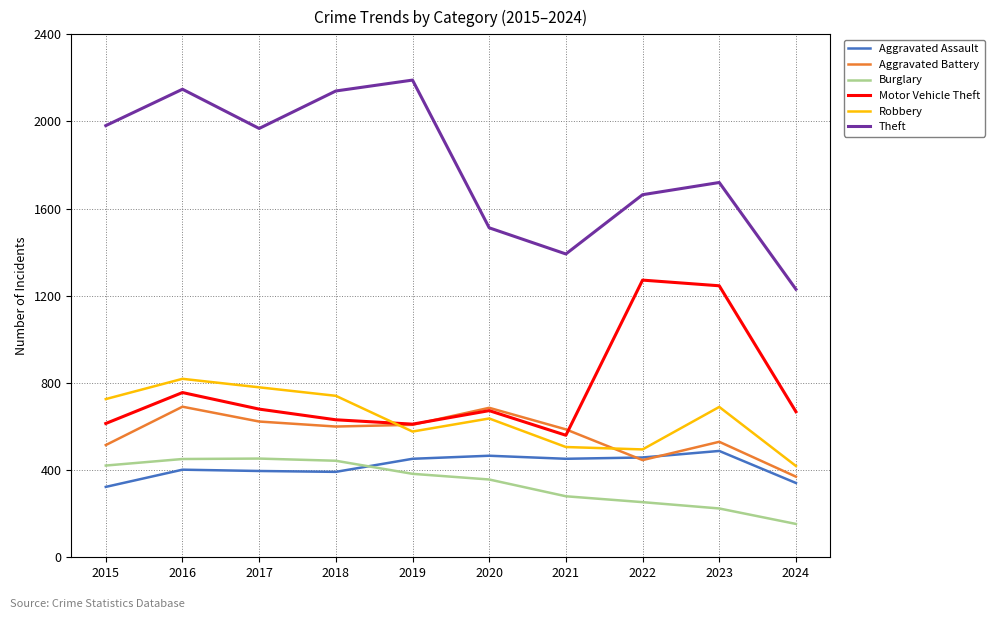

What is the minimum value shown in the chart?

153